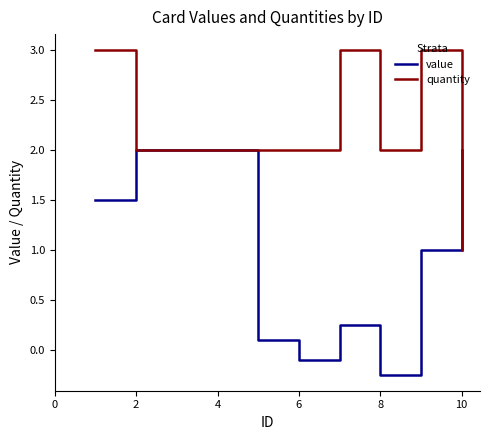

Rank the series by their average value, from lowest to highest.

value, quantity